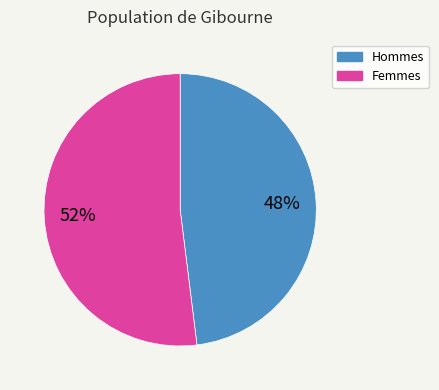

To the nearest percent, what is the average slice percentage?

50%